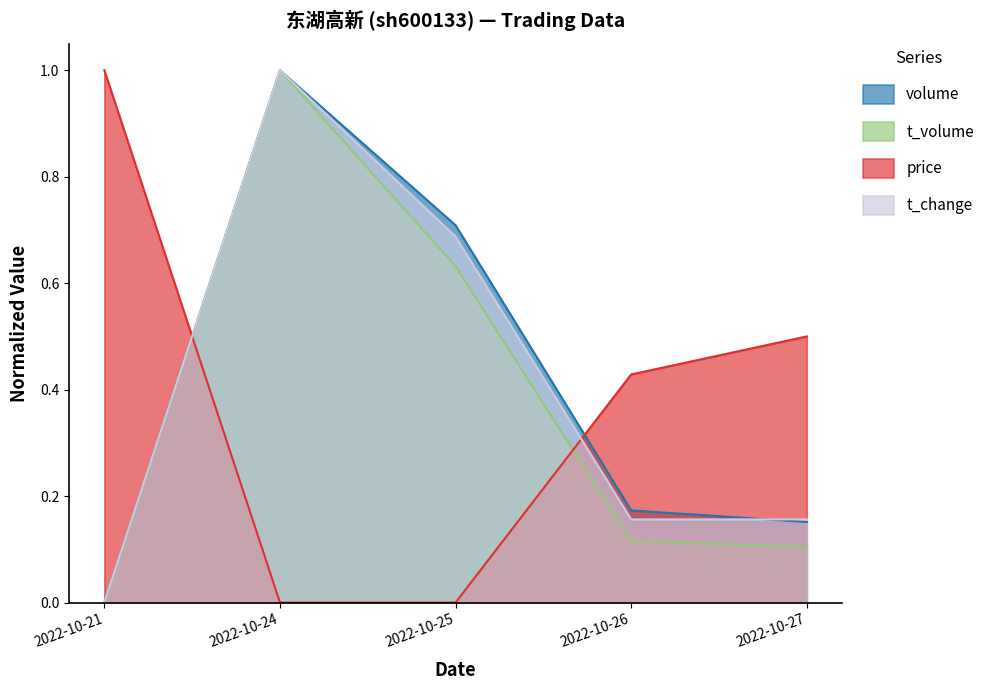

What is the average value of the volume series?

0.4